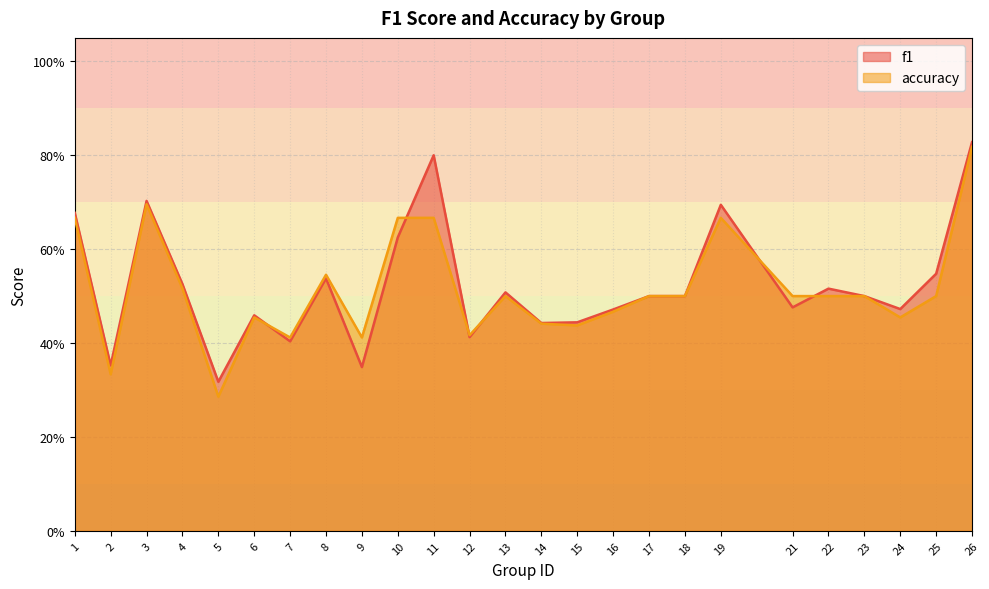

What is the value of the f1 point at the 13th from the left?

0.5